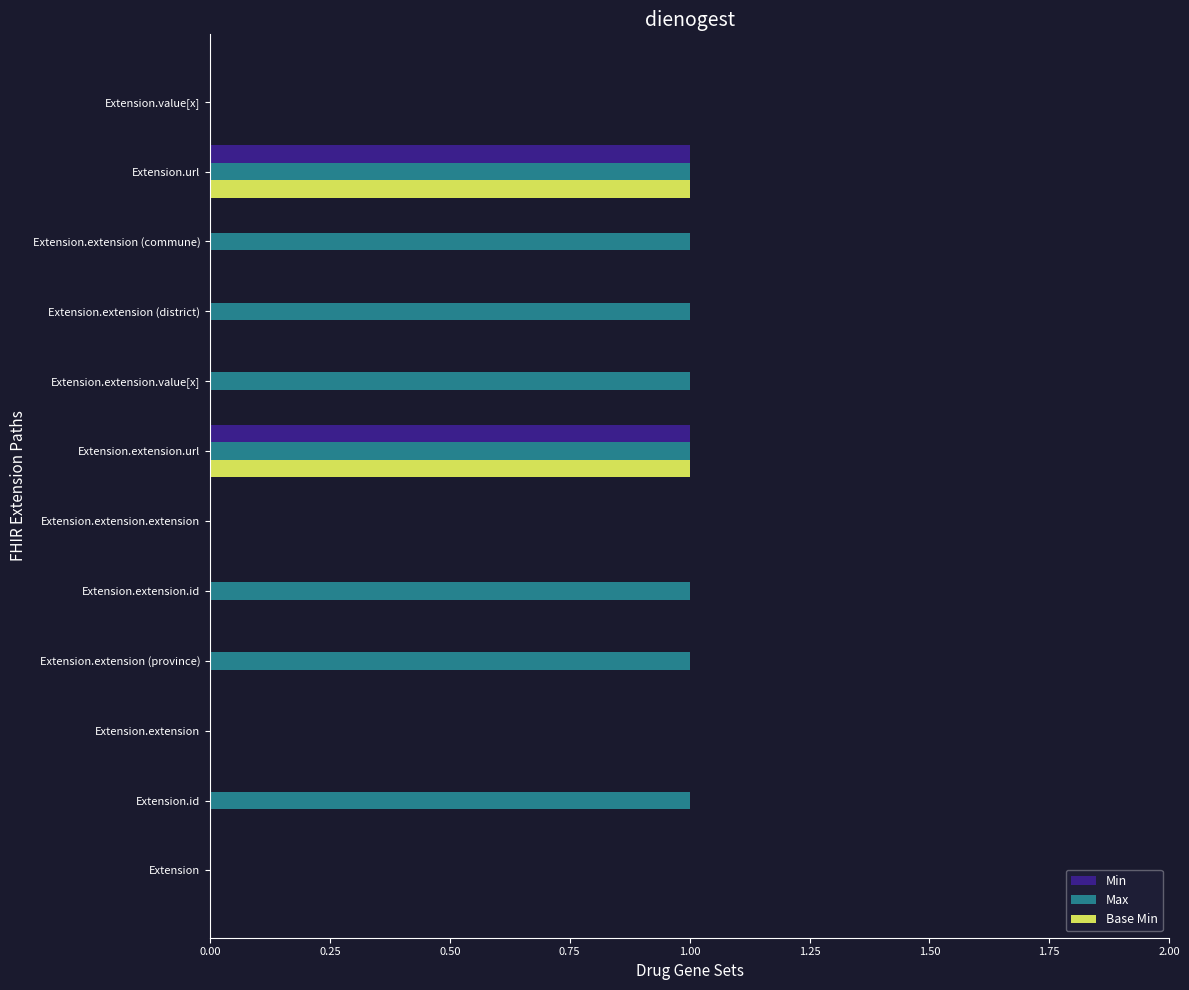

The Min series shows 2 at Extension.url. True or false?

False